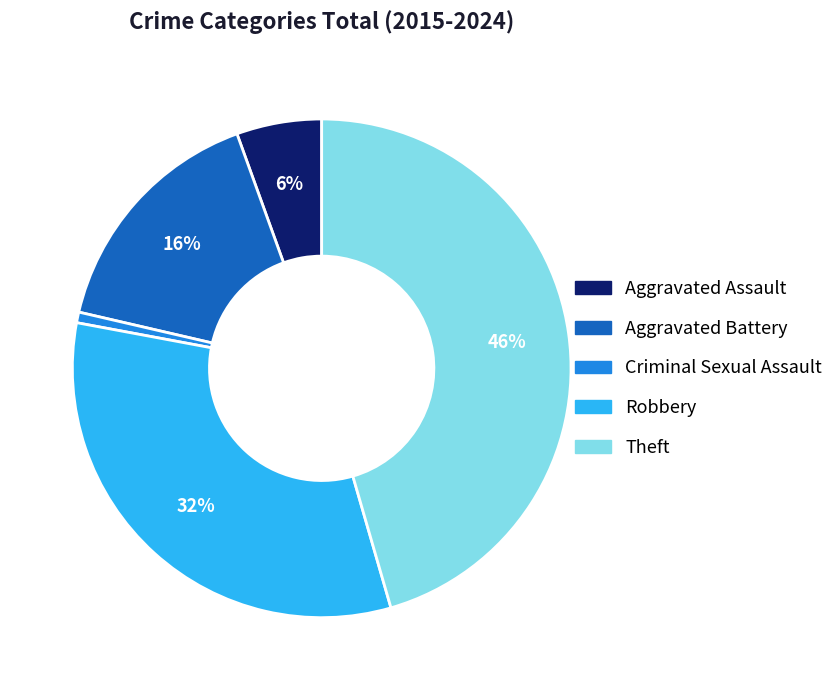

How many segments does this pie chart have?

5